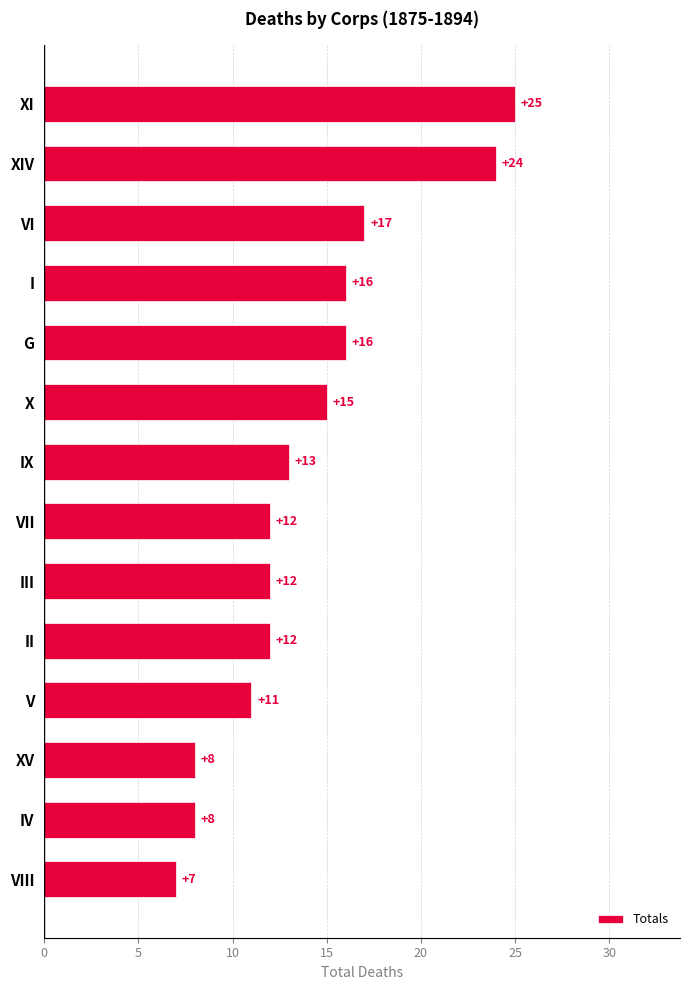

What value does the data have at XV, to the nearest 5?

10